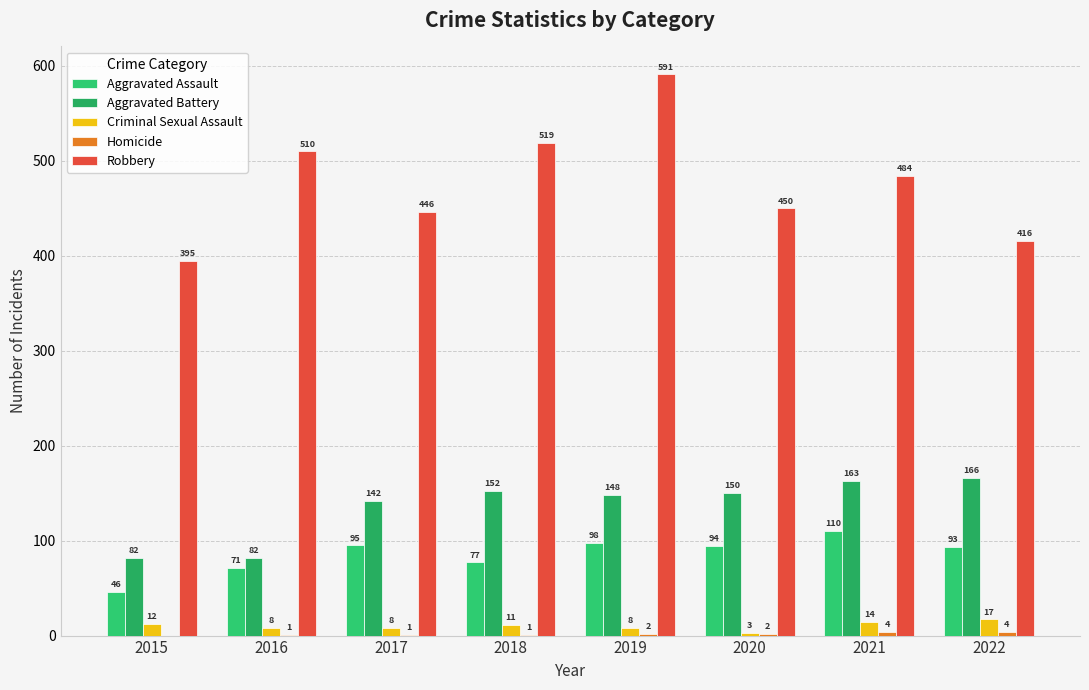

The value of Criminal Sexual Assault at 2022 is 8. True or false?

False